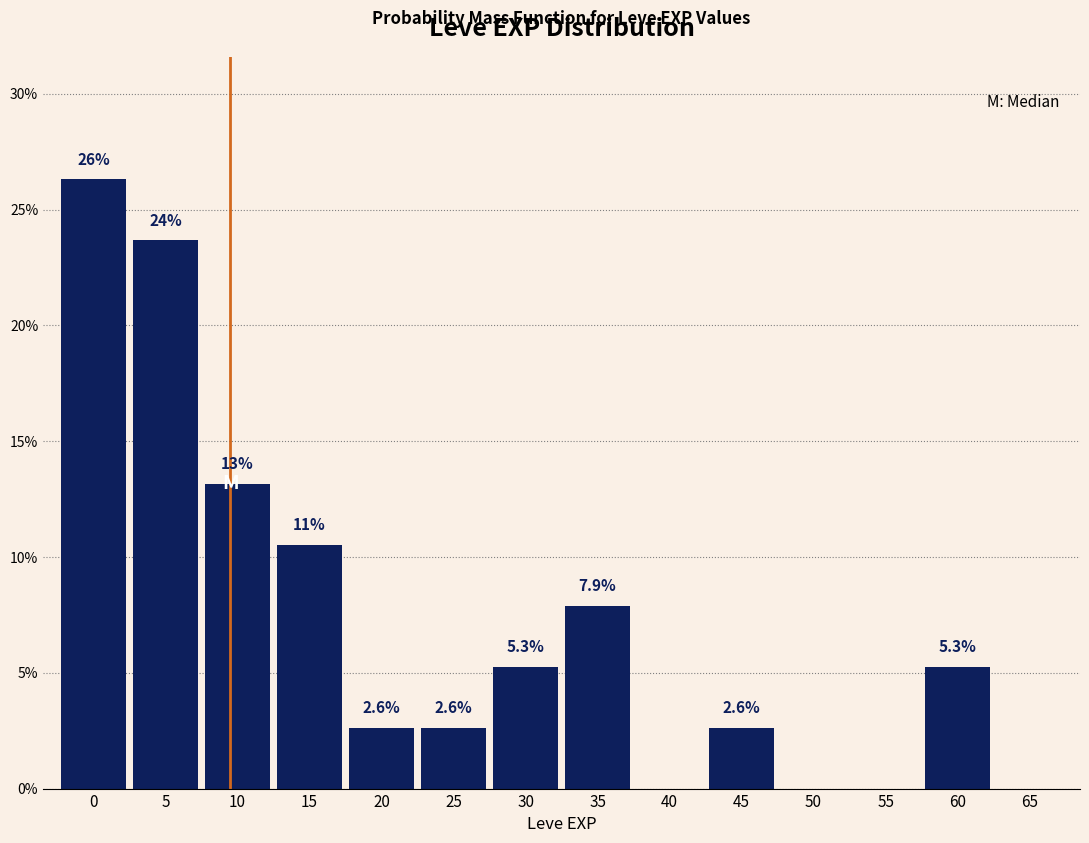

Reading right to left, what are all the values shown in this chart?

65=0.0	60=5.3	55=0.0	50=0.0	45=2.6	40=0.0	35=7.9	30=5.3	25=2.6	20=2.6	15=10.5	10=13.2	5=23.7	0=26.3